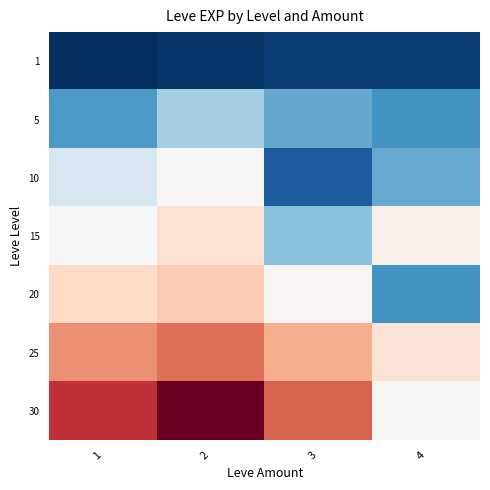

Reading left to right, what are all the values shown in this chart?

1: 1=630	2=900	3=1160	4=1160
5: 1=4660	2=6840	3=5220	4=4410
10: 1=8430	2=9990	3=2230	4=5330
15: 1=10100	2=18910	3=6110	4=13040
20: 1=21600	2=24710	3=10970	4=4440
25: 1=36390	2=41630	3=30820	4=18490
30: 1=52220	2=67730	3=44230	4=10740